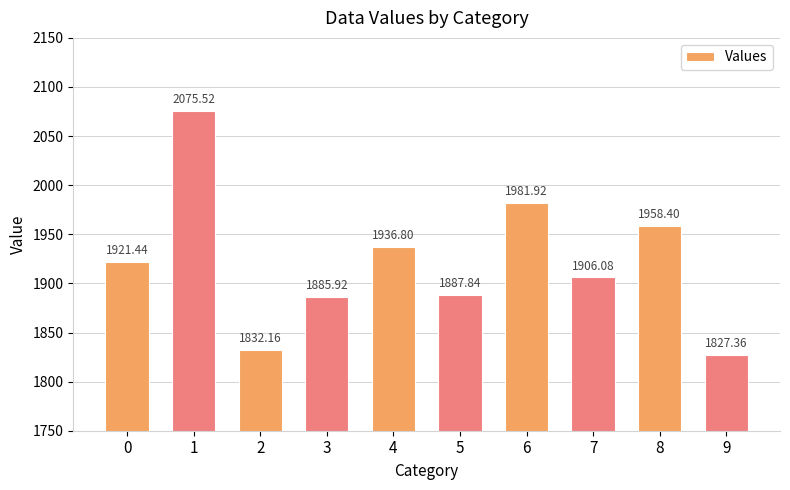

At which label is the value closest to 1951?

8